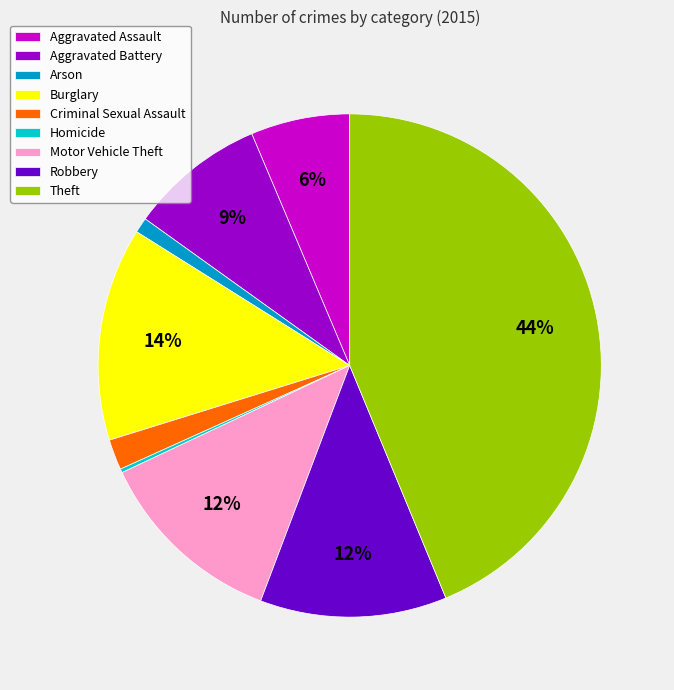

To the nearest percent, what portion does Motor Vehicle Theft represent?

12%